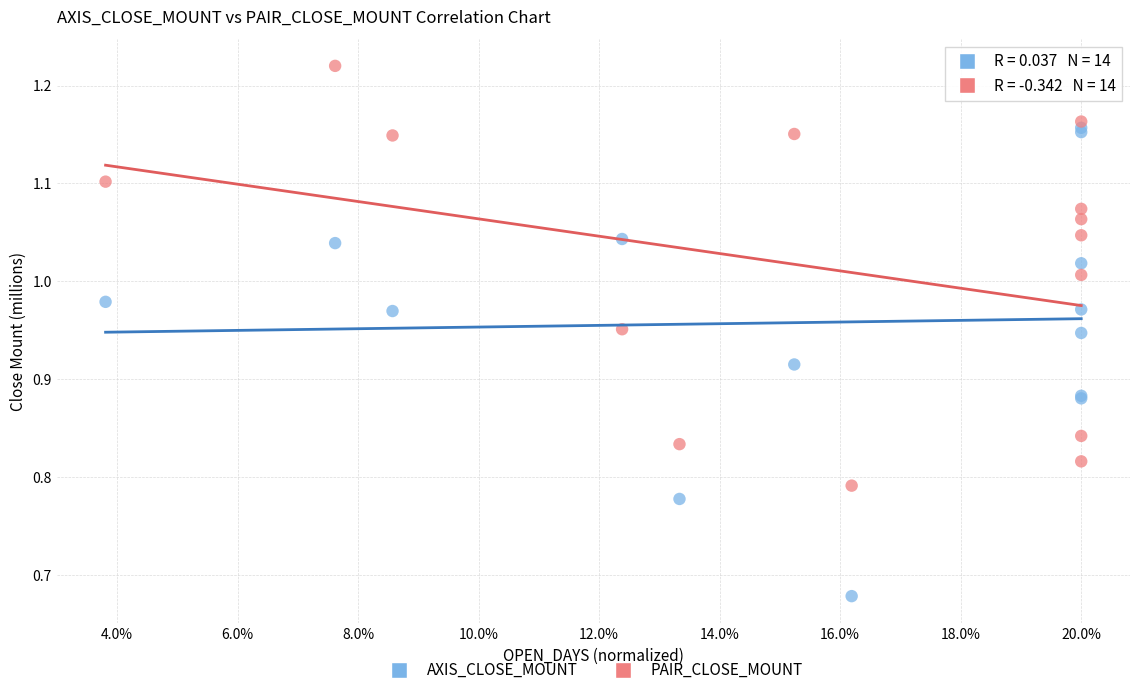

Which series reaches the minimum Y coordinate?

AXIS_CLOSE_MOUNT